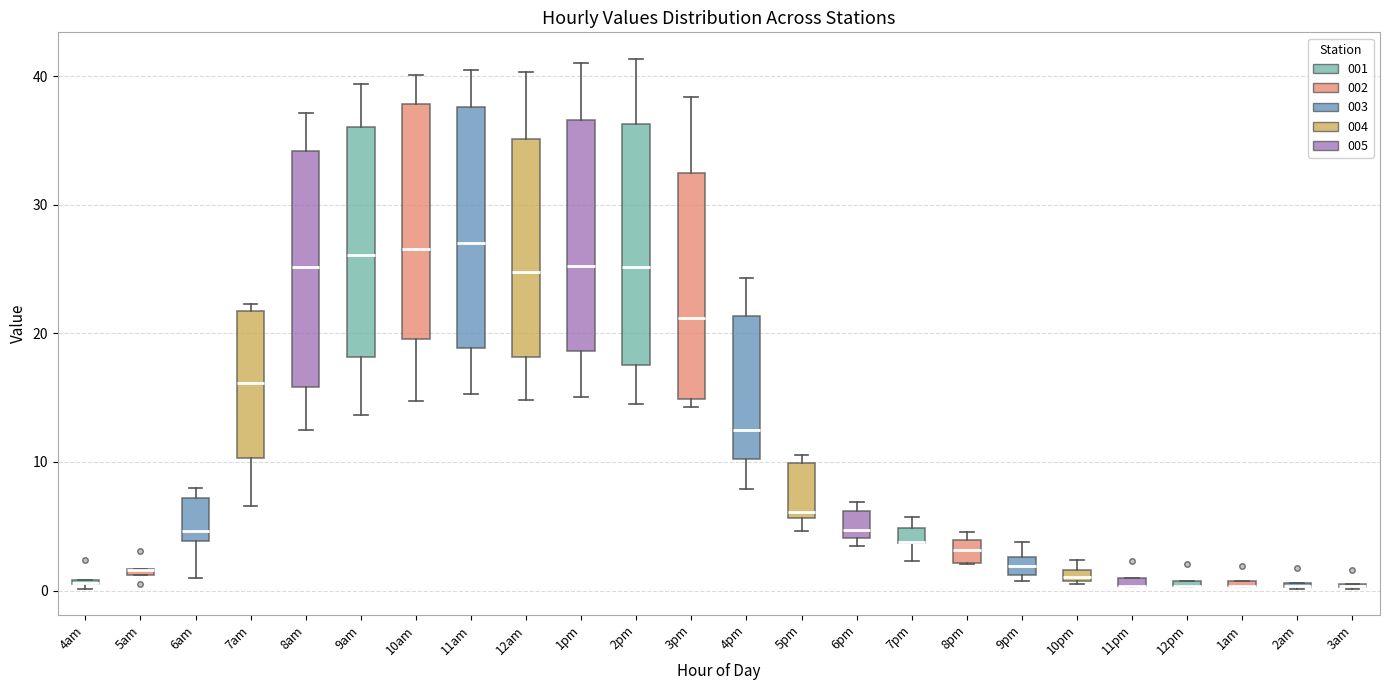

Where is the lower edge of the box for 6am on the y-axis? The values are not printed on the chart, so give them approximately, as read against the axis.

4